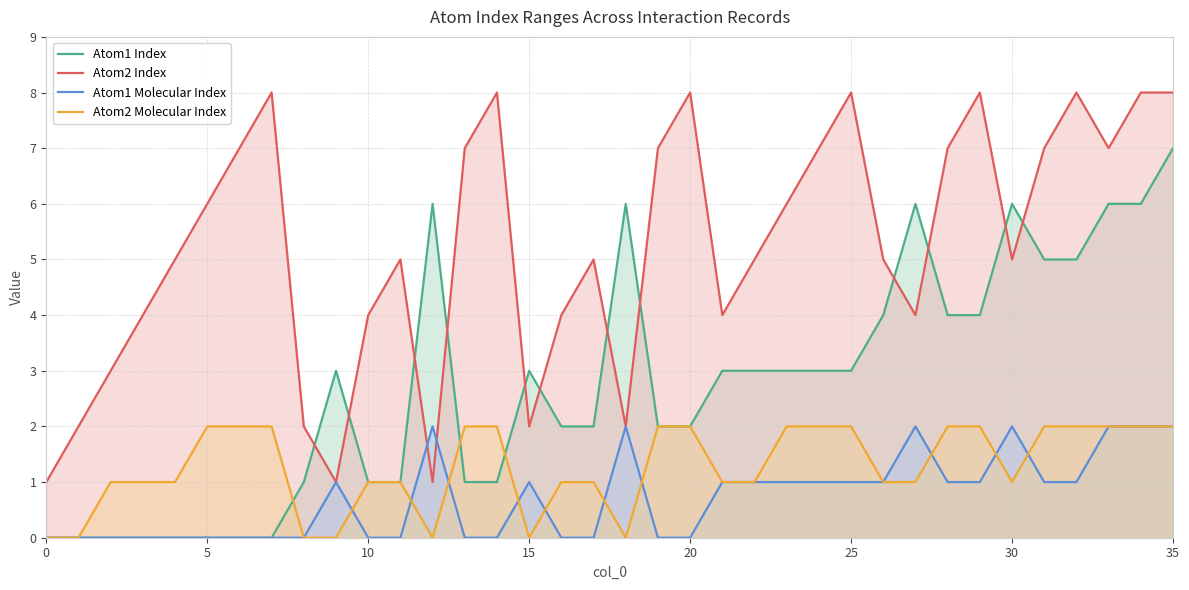

What is the difference between the highest and lowest values at 30?

5